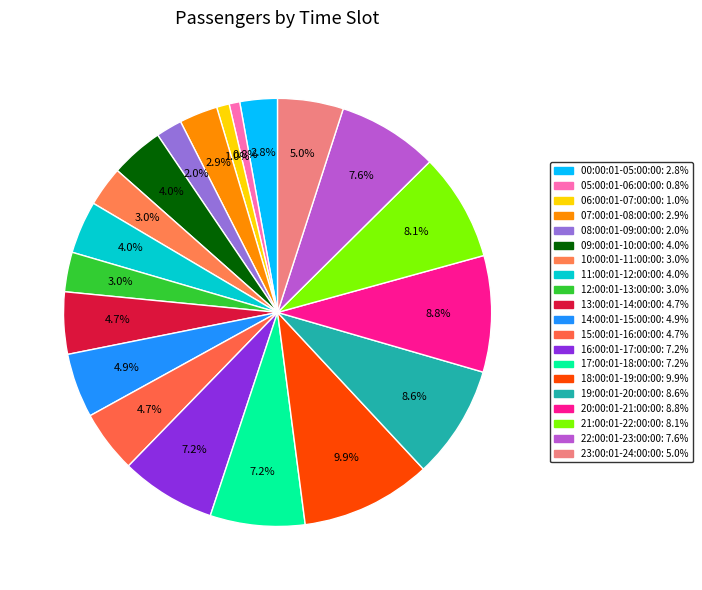

To the nearest percent, what is the difference between the largest and smallest slice percentages?

9%